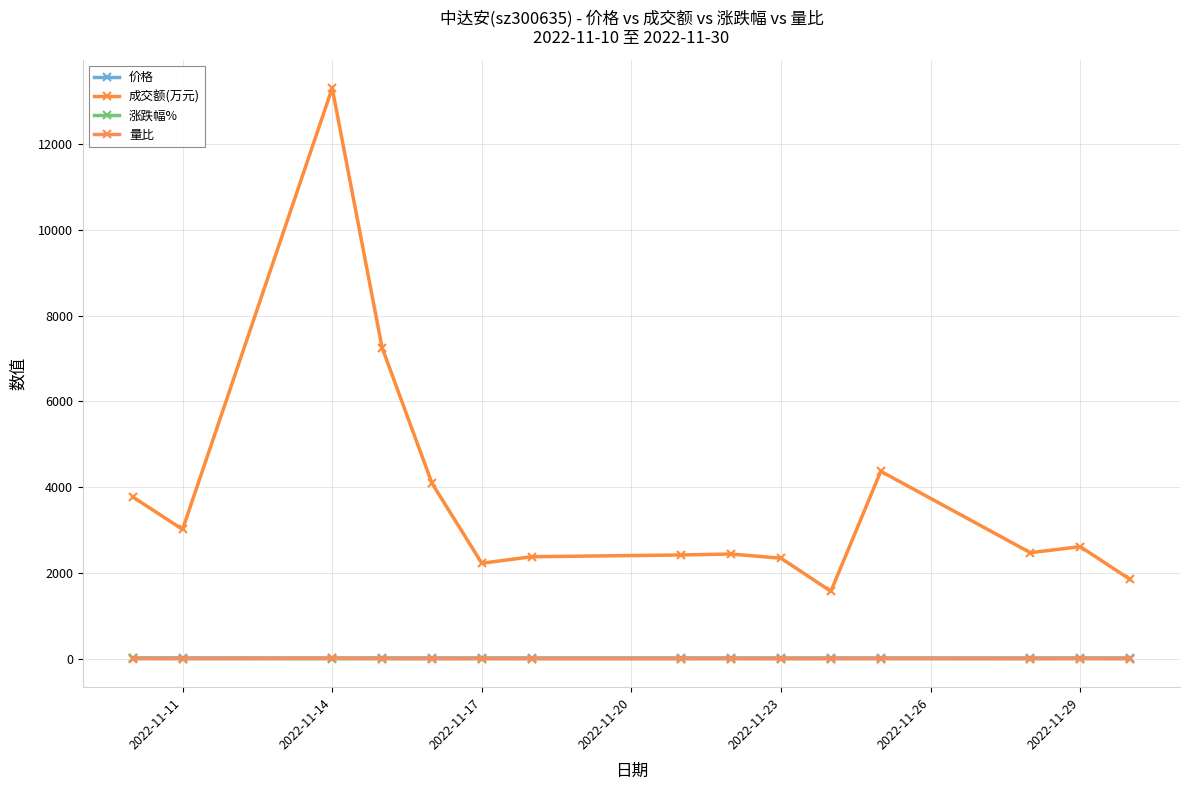

How many categories are shown in the chart?

15